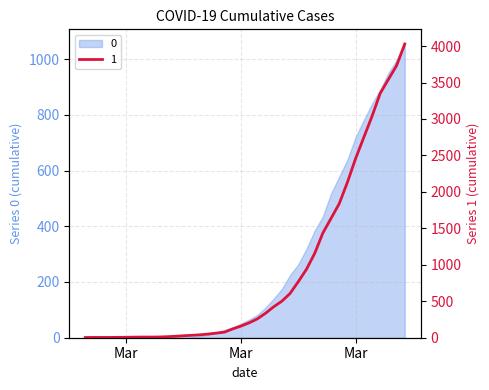

Which has a higher value, 2020-03-03 or 2020-03-18?

2020-03-18